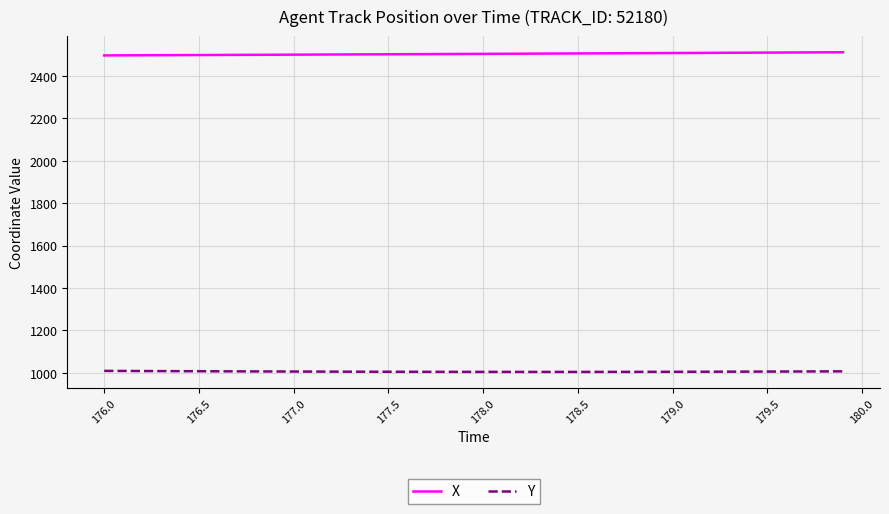

What is the smallest value displayed?

1004.8